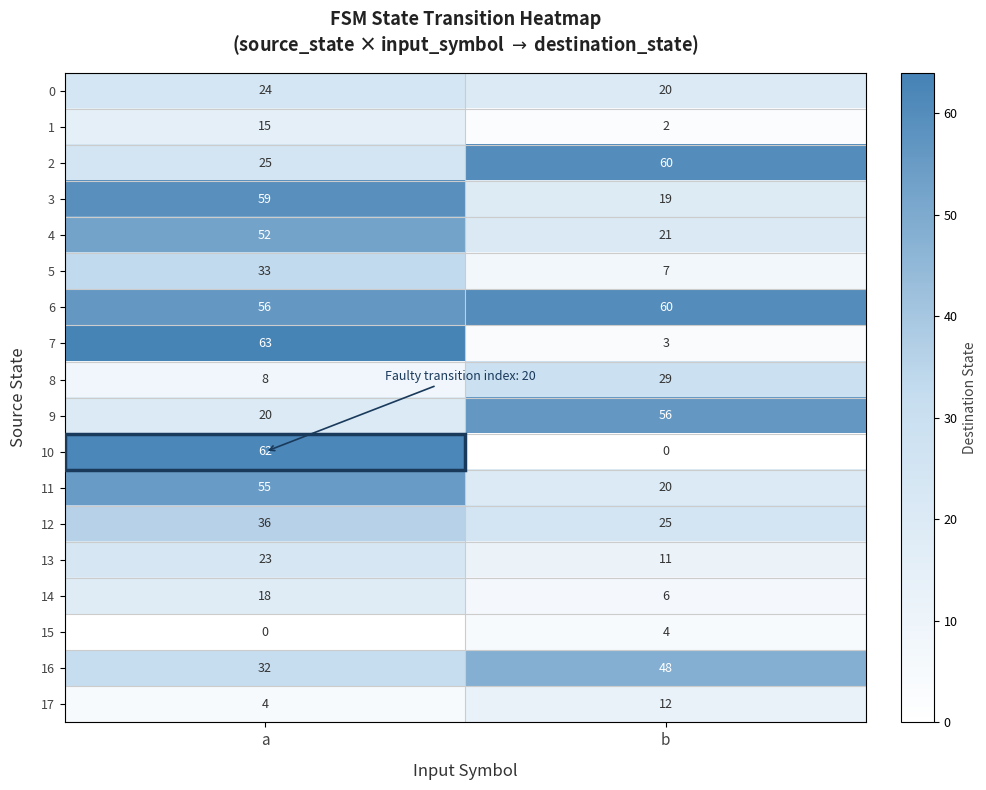

Rank the categories by 3 value from lowest to highest.

b, a